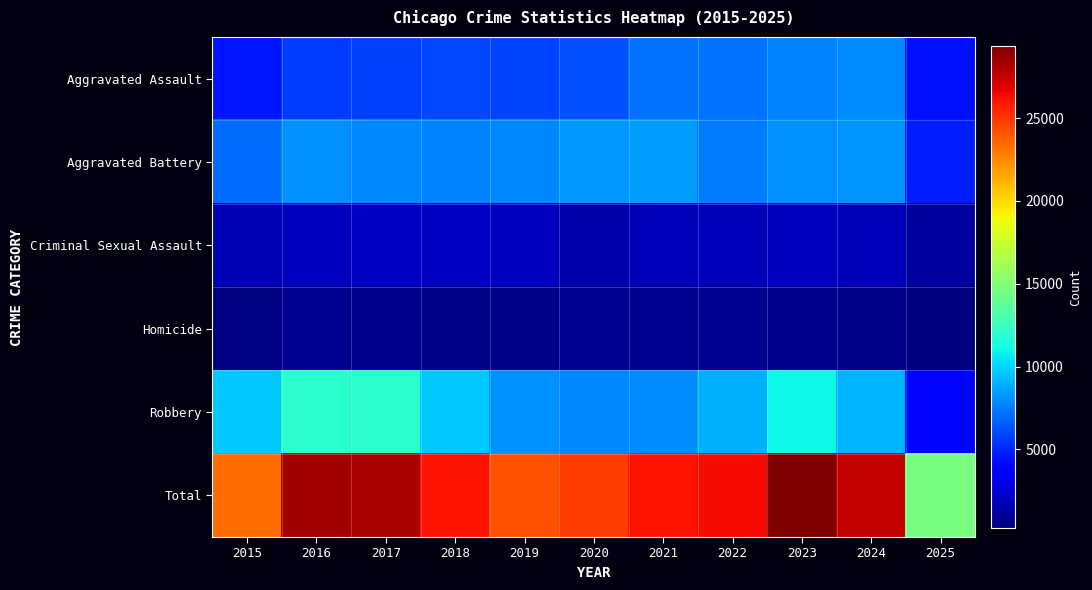

Count the number of categories in the chart.

11